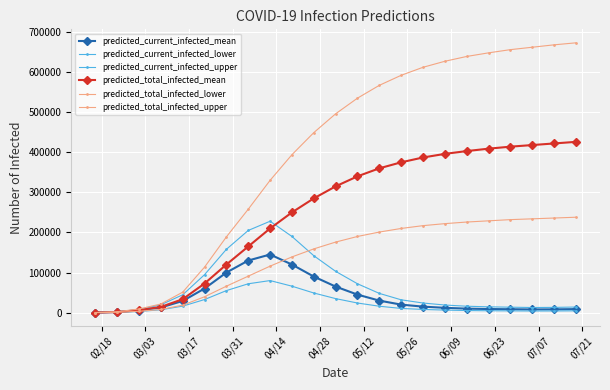

Count the number of categories in the chart.

23